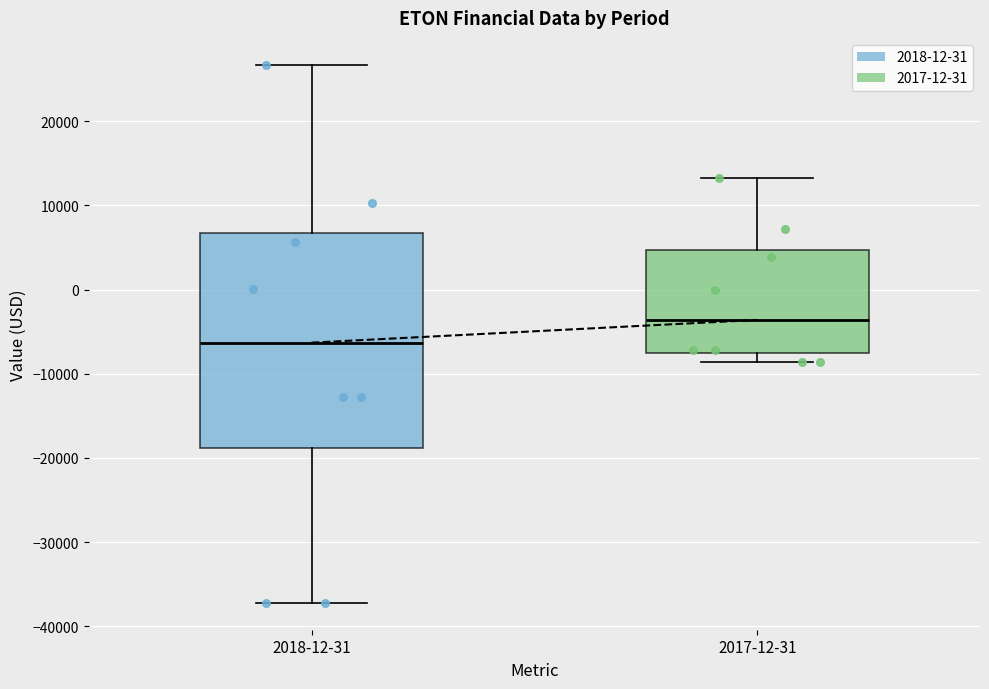

Where does the lower whisker of the box for 2018-12-31 end on the y-axis? The values are not printed on the chart, so give them approximately, as read against the axis.

-37000